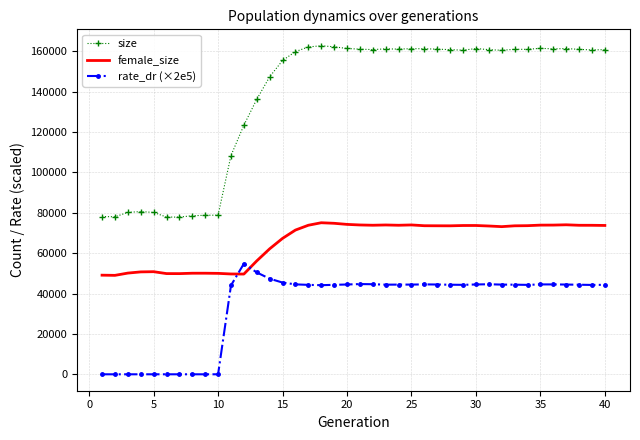

What is the difference between the maximum and minimum values in the rate_dr (×2e5) series?

54763.6